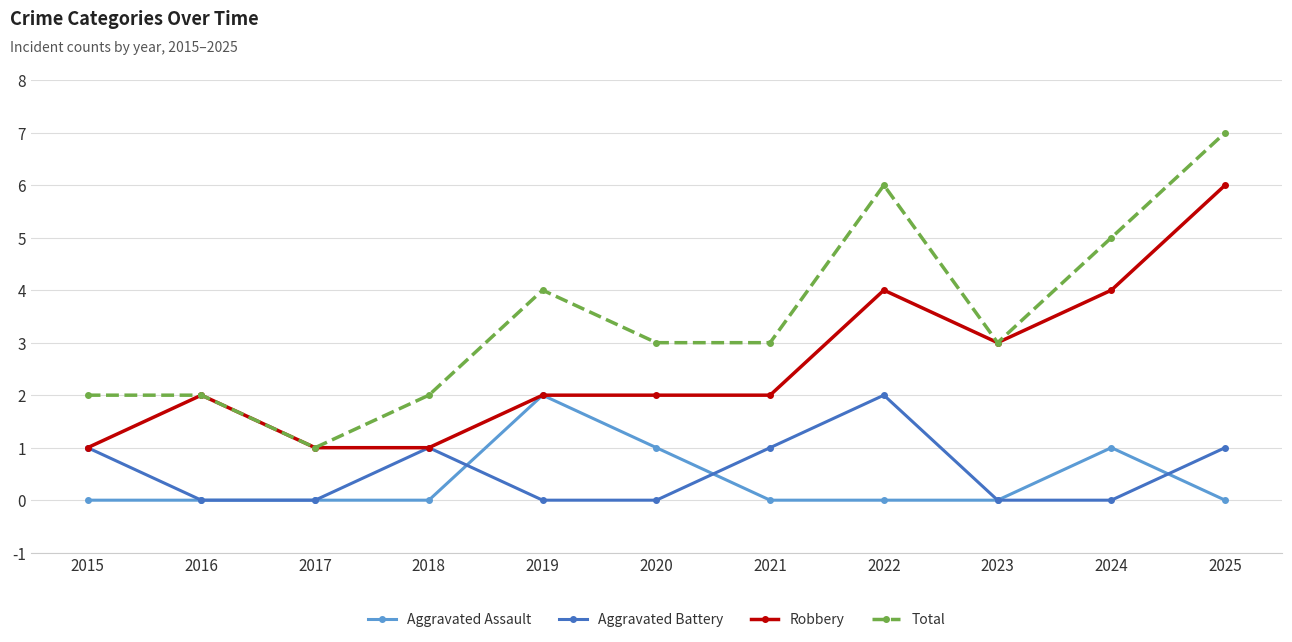

How many lines are shown in the chart?

4